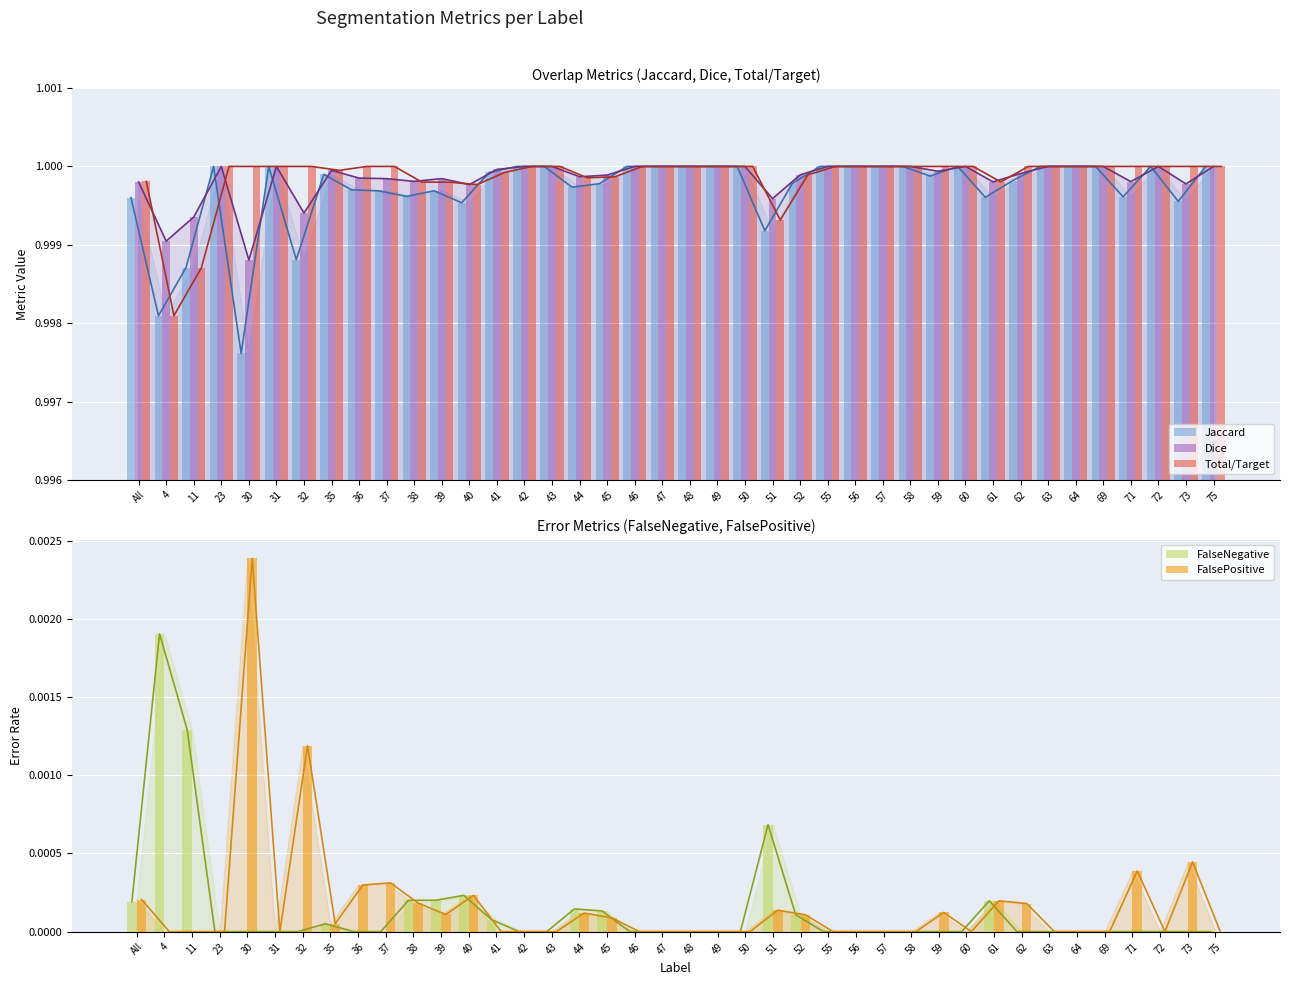

What is the value of the Total/Target bar at the 36th from the left?

1.0